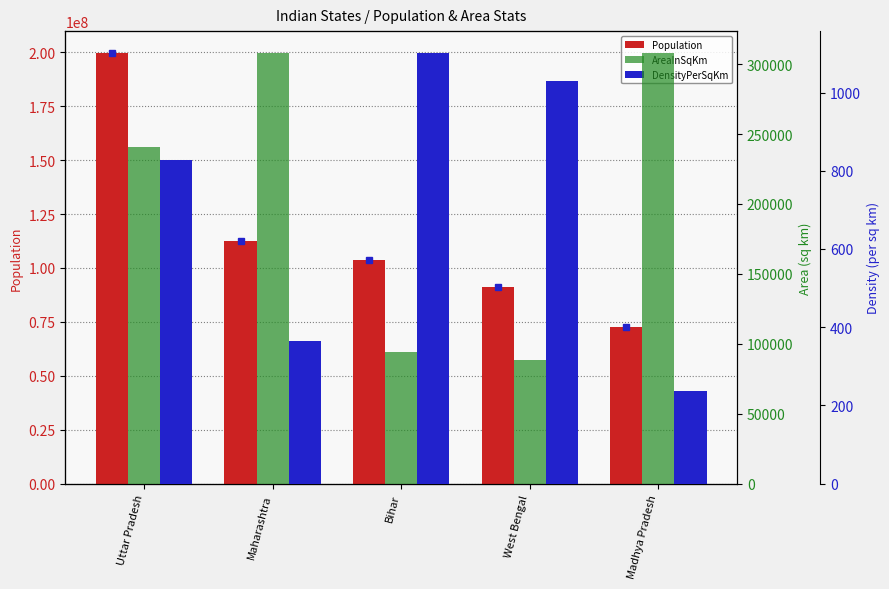

Reading right to left, extract all data points from this chart.

Population: 72597565	91347736	103804637	112372972	199812341
AreaInSqKm: 308245	88752	94163	307713	240928
DensityPerSqKm: 236	1029	1102	365	828